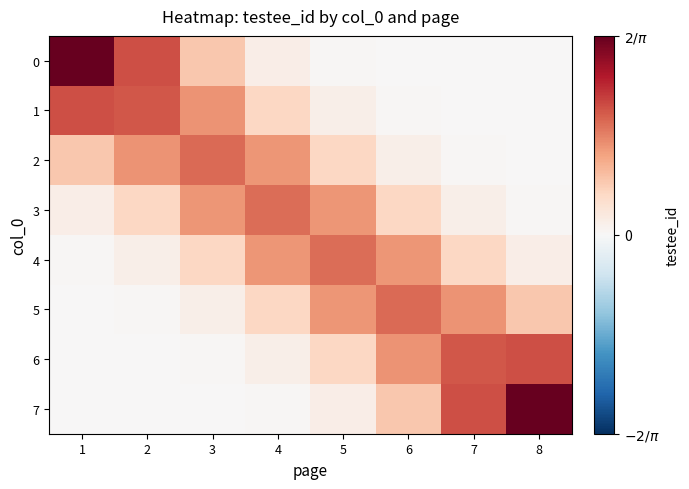

Reading left to right, extract all data points from this chart.

0: 1=0.6	2=0.4	3=0.2	4=0.0	5=0.0	6=0.0	7=0.0	8=0.0
1: 1=0.4	2=0.4	3=0.3	4=0.1	5=0.0	6=0.0	7=0.0	8=0.0
2: 1=0.2	2=0.3	3=0.4	4=0.3	5=0.1	6=0.0	7=0.0	8=0.0
3: 1=0.0	2=0.1	3=0.3	4=0.4	5=0.3	6=0.1	7=0.0	8=0.0
4: 1=0.0	2=0.0	3=0.1	4=0.3	5=0.4	6=0.3	7=0.1	8=0.0
5: 1=0.0	2=0.0	3=0.0	4=0.1	5=0.3	6=0.4	7=0.3	8=0.2
6: 1=0.0	2=0.0	3=0.0	4=0.0	5=0.1	6=0.3	7=0.4	8=0.4
7: 1=0.0	2=0.0	3=0.0	4=0.0	5=0.0	6=0.2	7=0.4	8=0.6